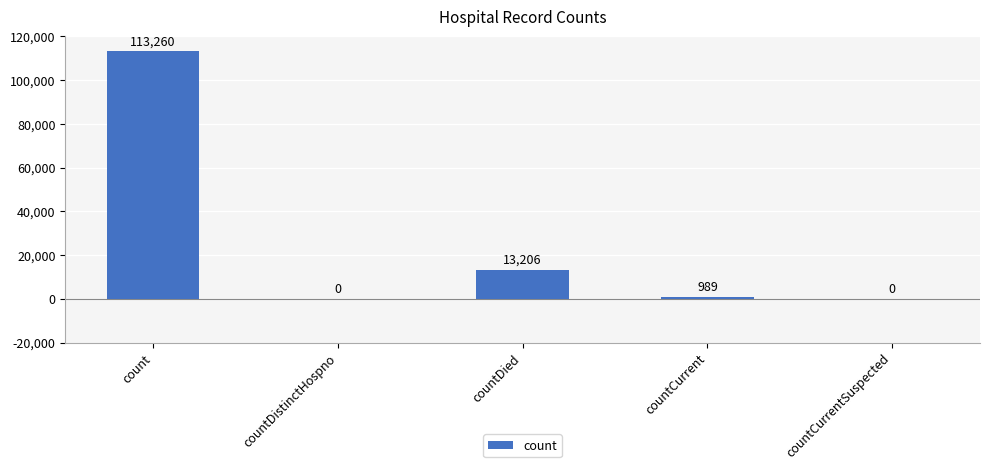

What is the maximum value shown in the chart?

113260